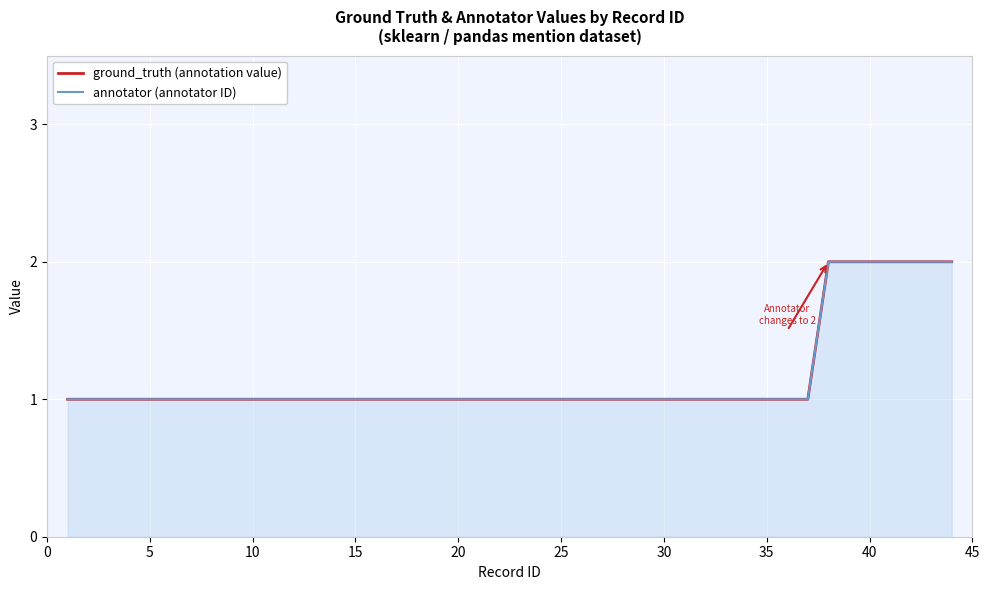

How many categories are shown in the chart?

40